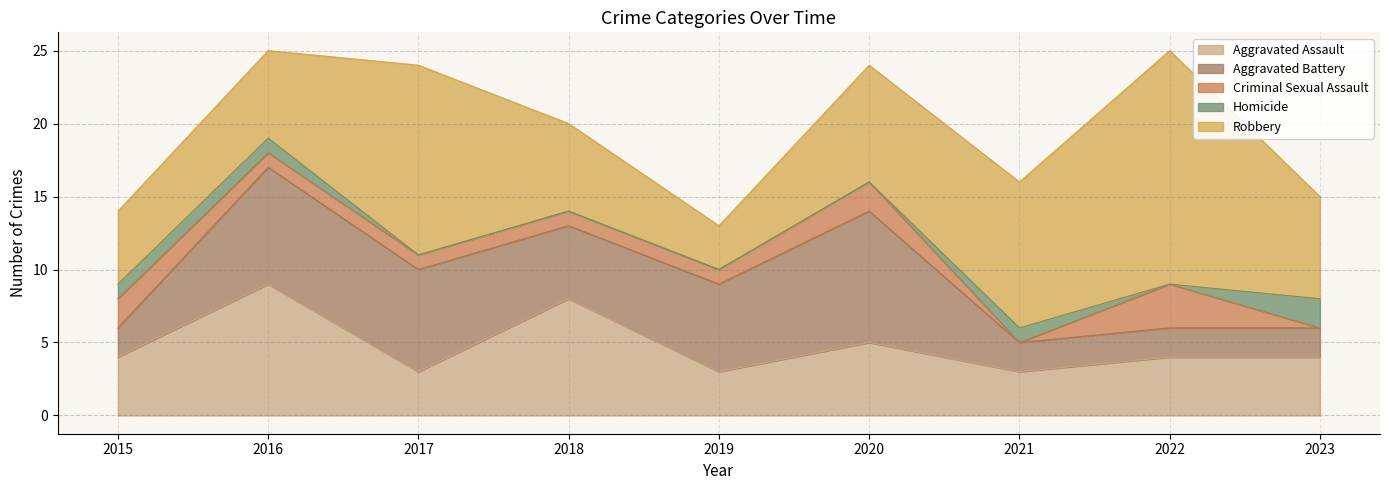

Which category has the lowest value in the Aggravated Battery series?

2015